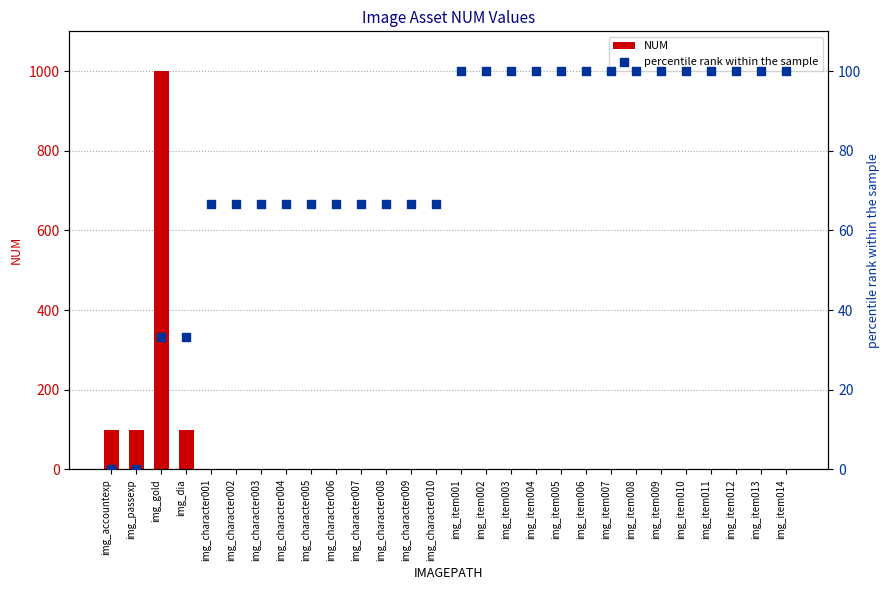

At which category is the sum across all series the highest?

img_gold